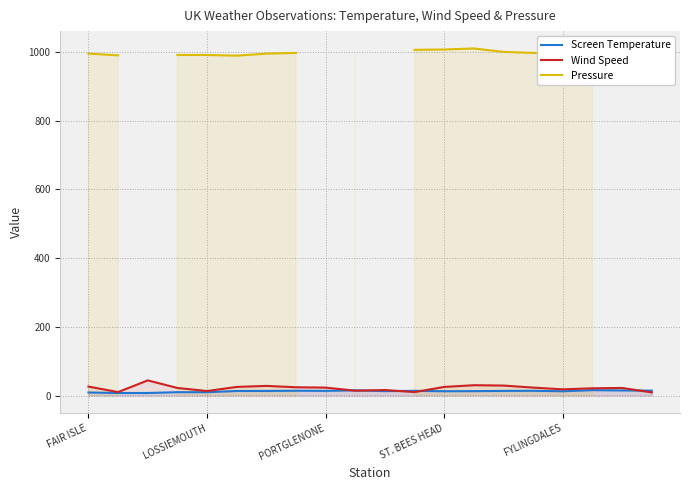

True or false: Screen Temperature and Pressure cross at least once.

False